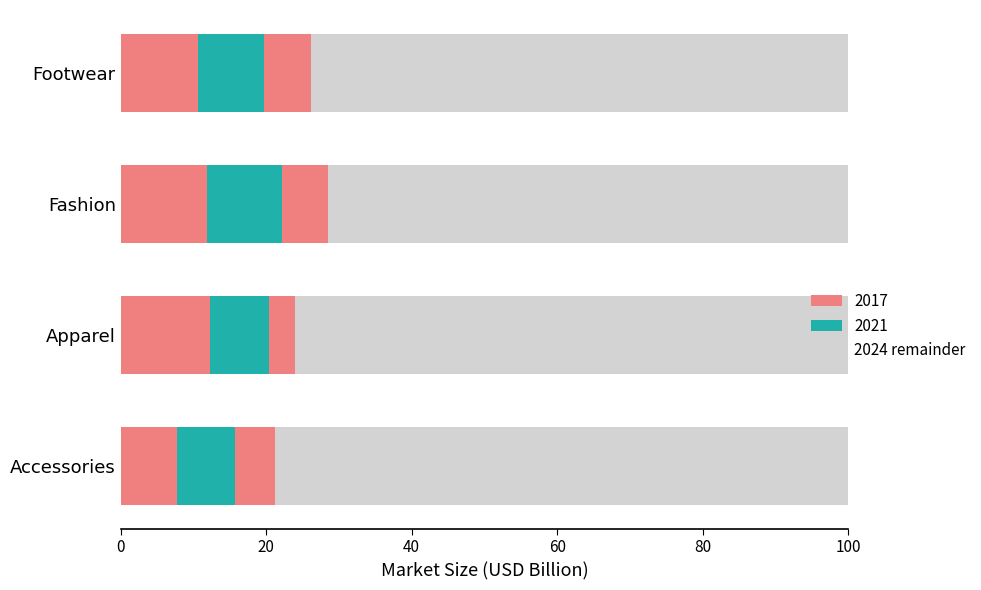

Count the number of data series in this chart.

4